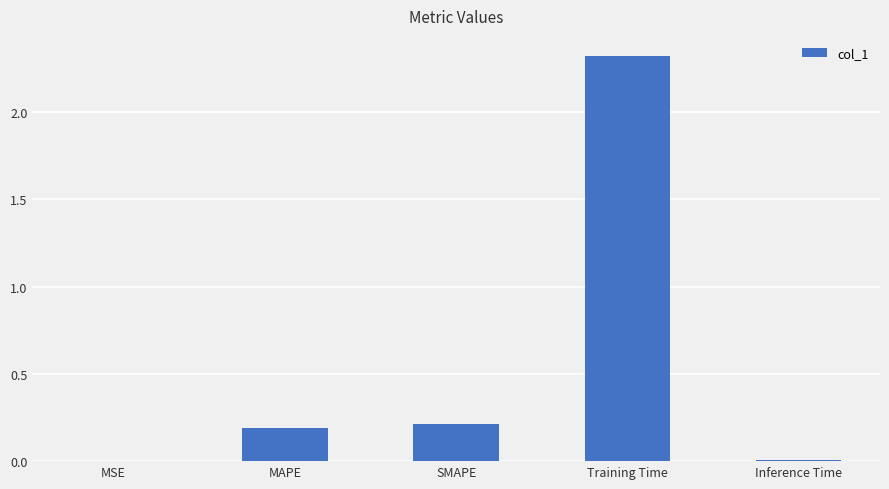

The chart shows a value of 0.0 at MSE. True or false?

True